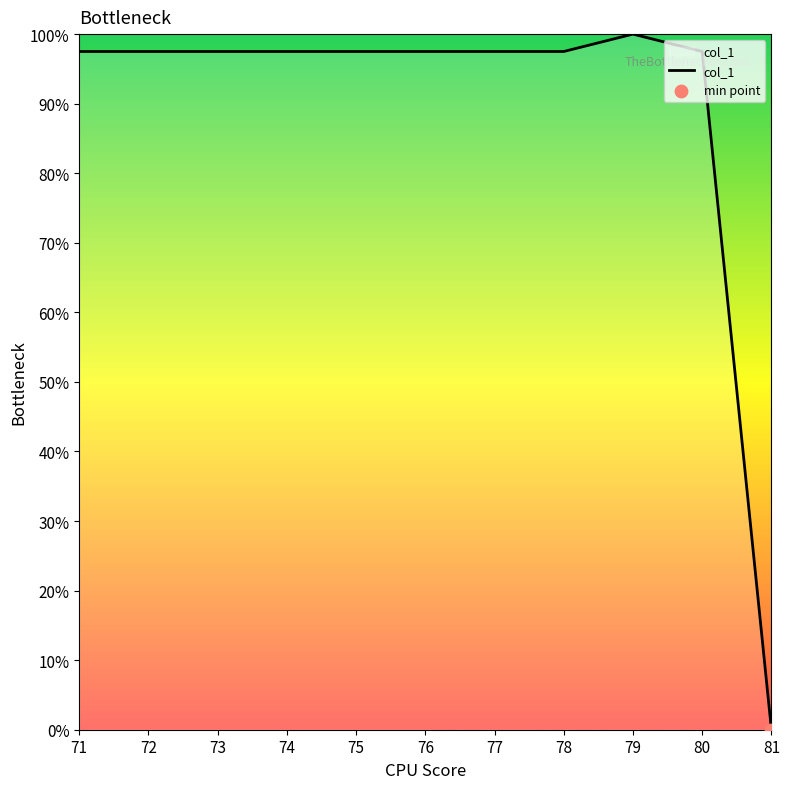

What is the ratio of the value at 79 to the value at 71?

1.0